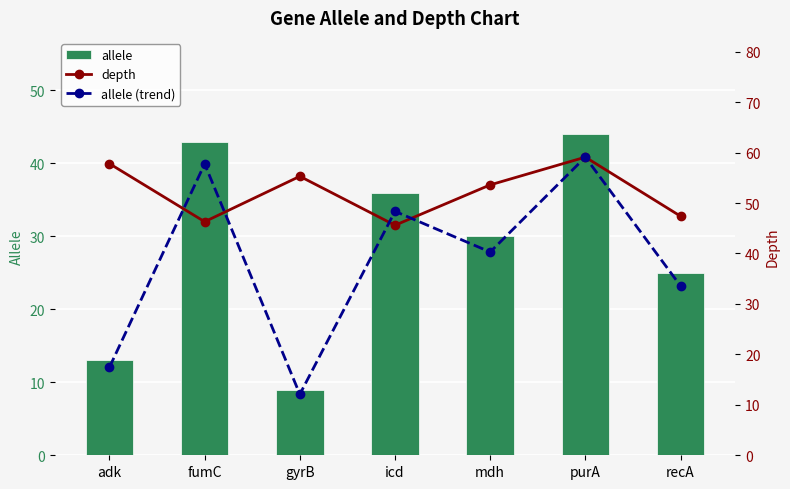

What is the total value across all series at gyrB?

76.4